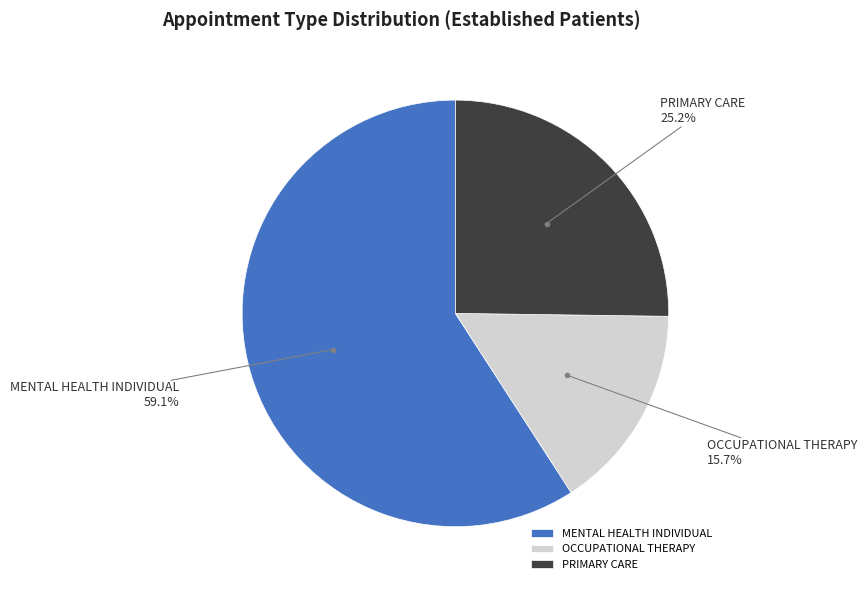

True or false: MENTAL HEALTH INDIVIDUAL accounts for 45% of the total.

False